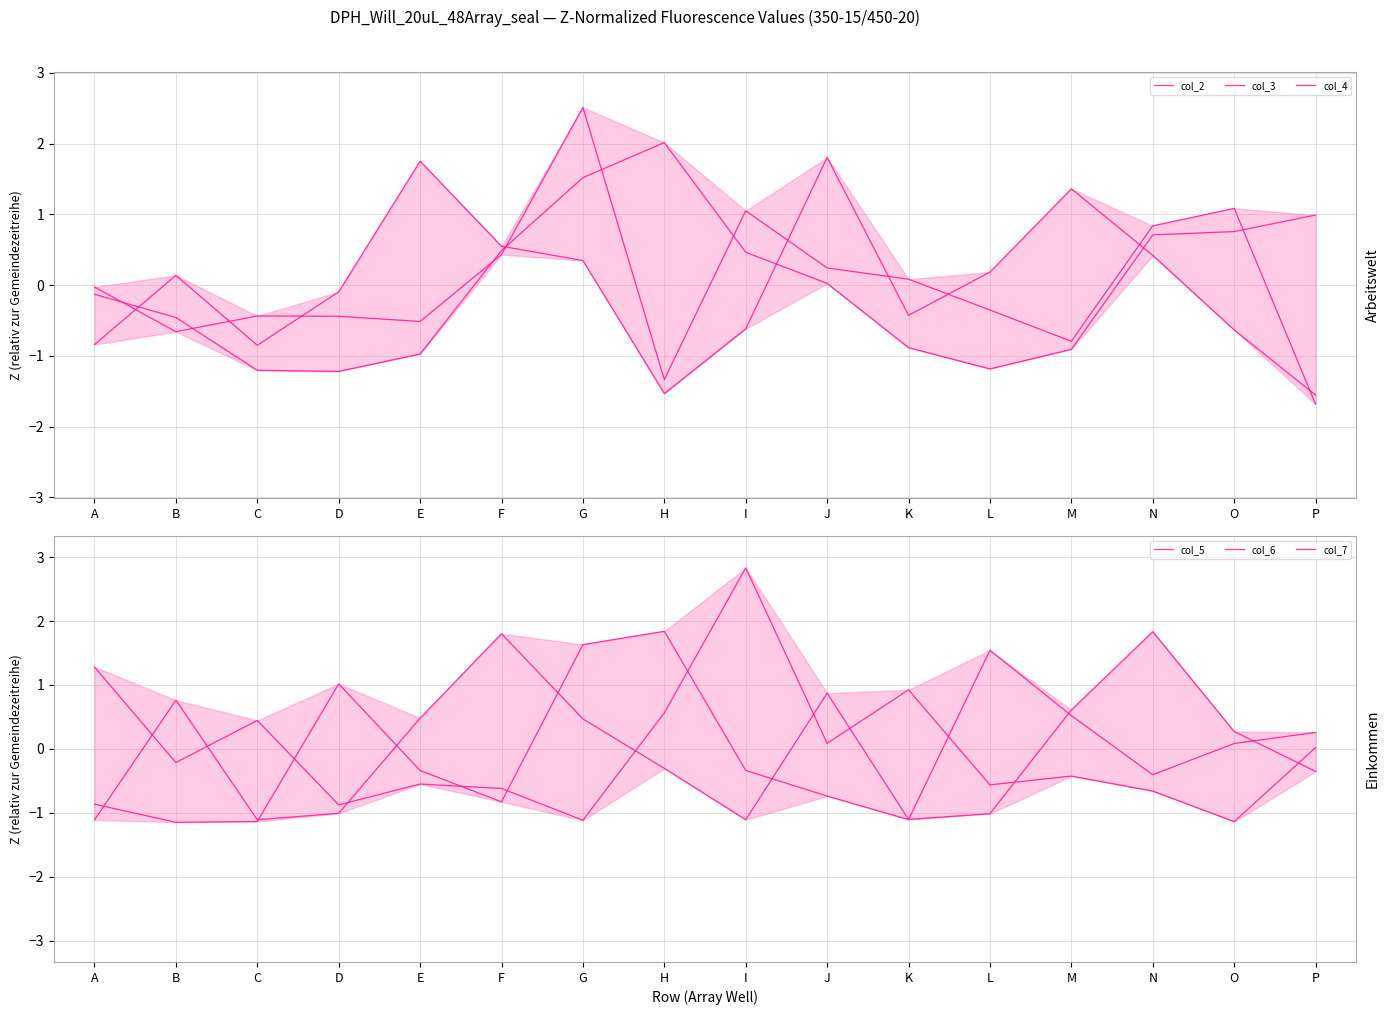

What is the difference between the highest and lowest values at C?

1.7